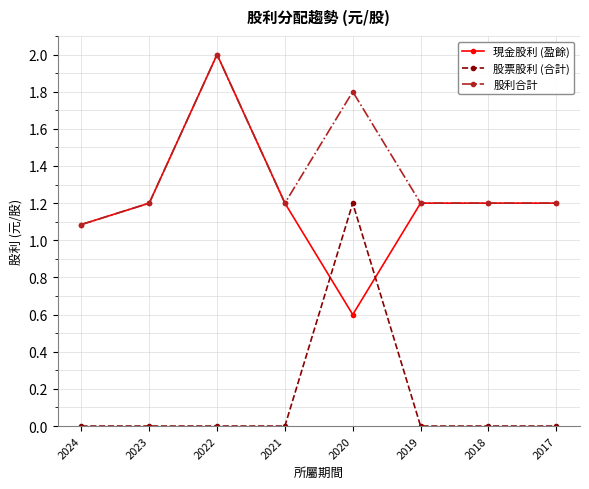

What are all the series names shown in the legend?

現金股利 (盈餘), 股票股利 (合計), 股利合計